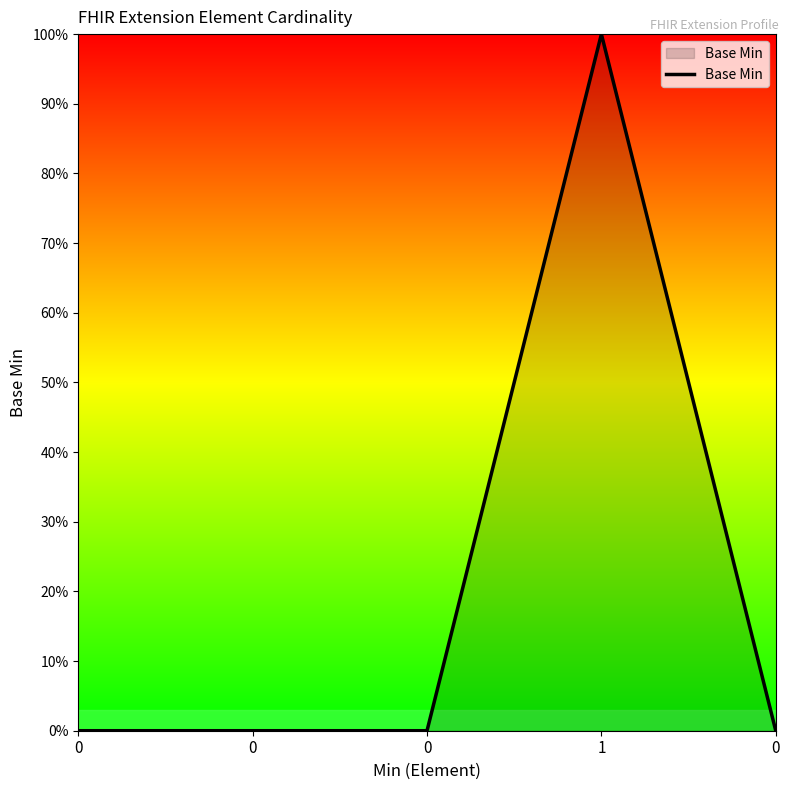

Does the chart have visible grid lines?

No